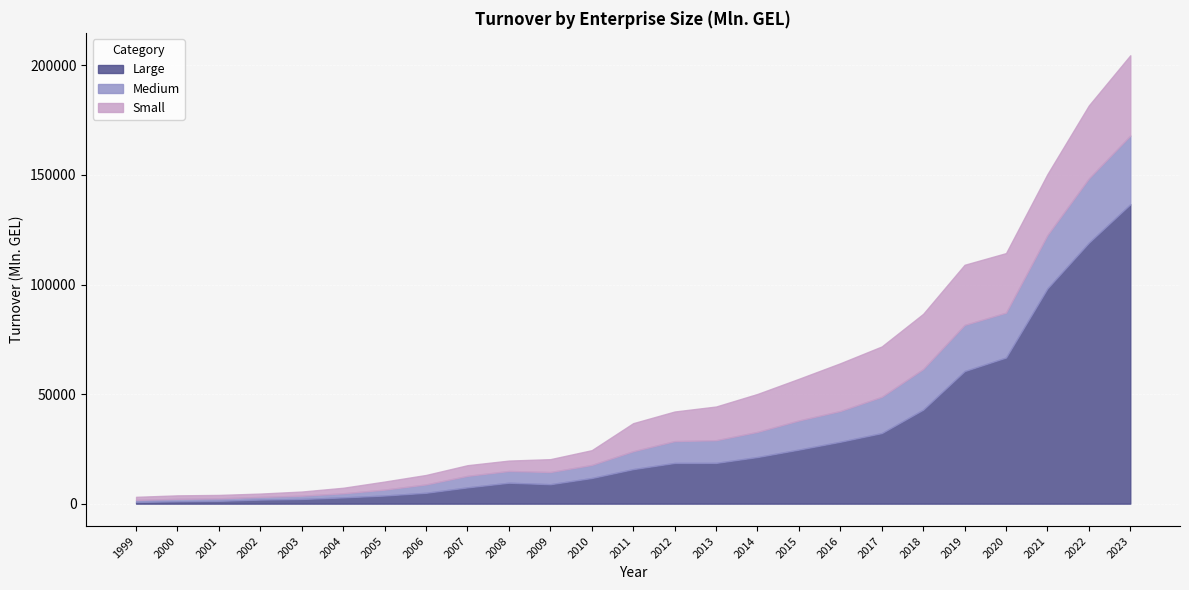

Reading right to left, transcribe all the data shown in this chart.

Large: 136660.0	119119.0	98245.9	66694.6	60504.6	42902.7	32201.1	28256.3	24671.6	21278.3	18596.2	18577.9	15752.3	11703.2	8869.0	9550.9	7423.7	4960.8	3710.0	2849.8	2134.7	1846.0	1277.4	1089.6	766.7
Medium: 31330.3	29317.7	24350.3	20484.6	21065.5	18543.2	16568.3	14039.1	13294.6	11477.8	10362.8	9971.0	8172.7	5969.5	5563.1	5365.2	5259.3	3821.1	2698.9	1870.9	1493.6	1221.0	1148.3	1100.0	950.5
Small: 36657.2	33328.8	27818.7	27169.3	27454.2	25179.1	22970.7	21786.4	19018.7	17308.6	15368.9	13499.2	12801.0	6728.0	5870.1	4734.7	4861.4	4308.4	3667.4	2527.7	1894.7	1528.6	1549.5	1591.8	1394.1